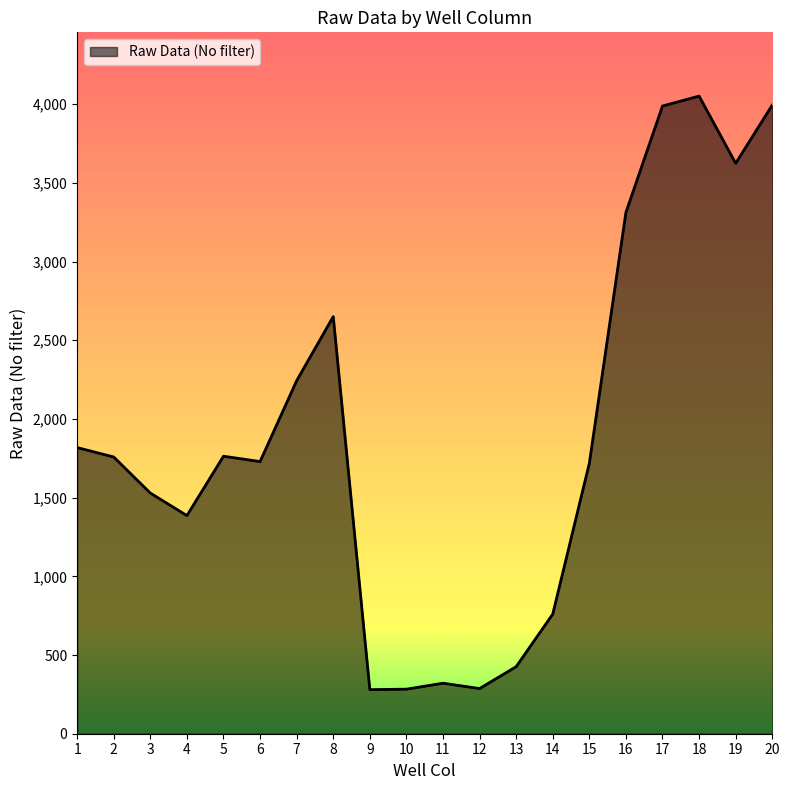

What is the difference between the values at 8 and 13?

2224